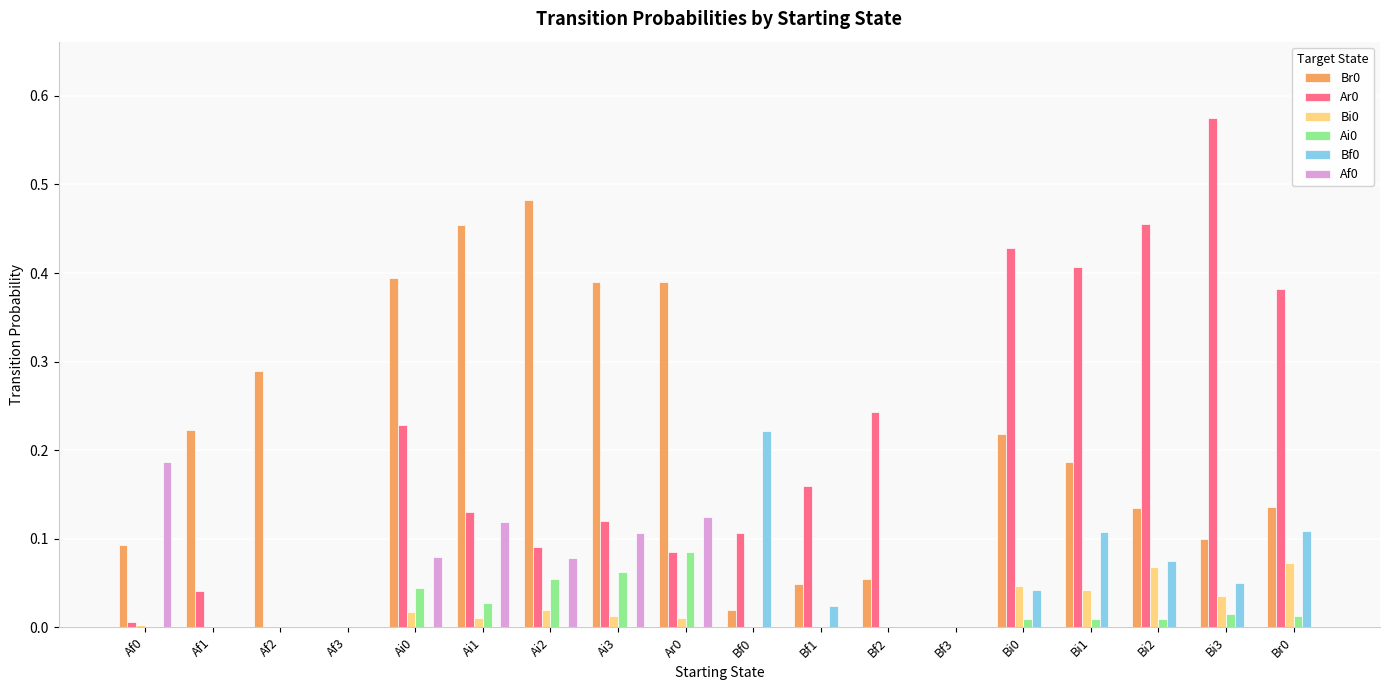

Is the value of Br0 at Ai3 greater than the value of Bi0 at Bi1?

Yes